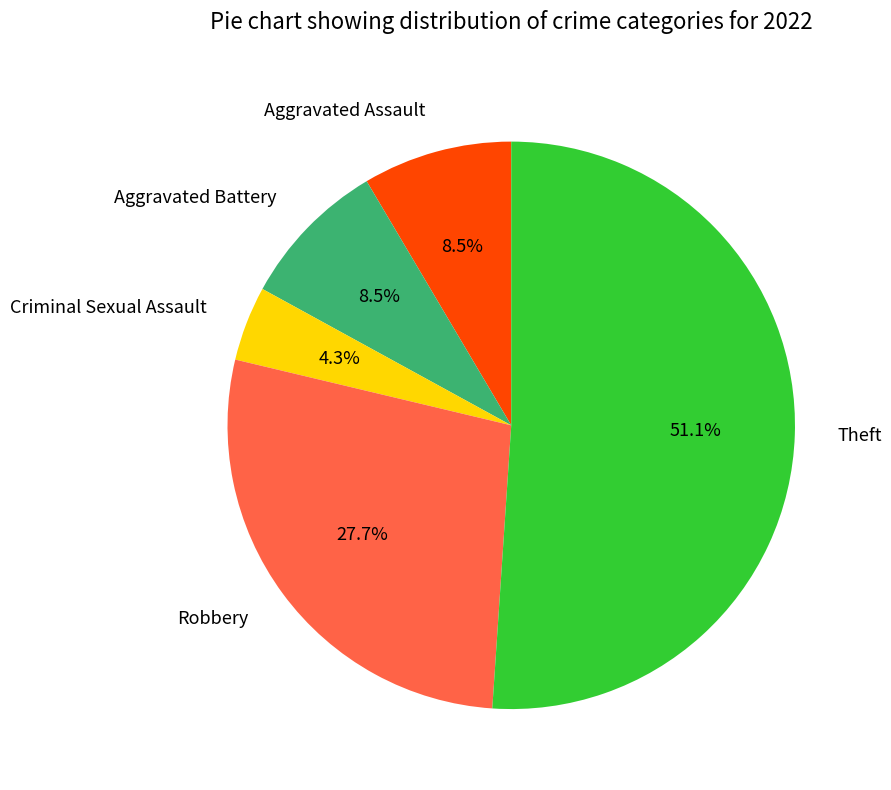

What is the smallest slice in the pie chart?

Criminal Sexual Assault